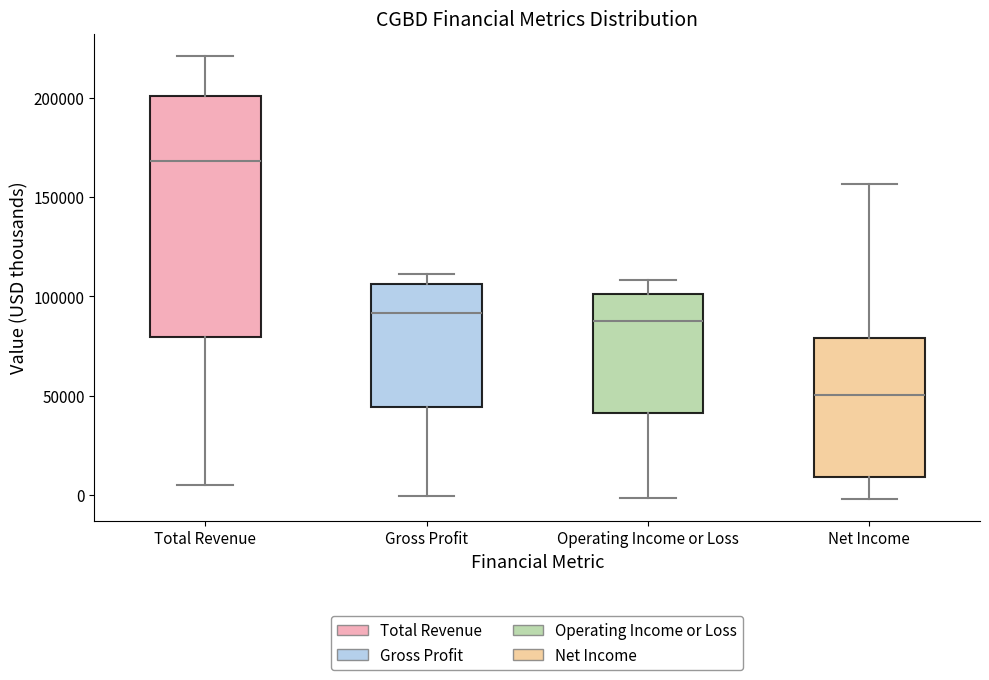

Where does the upper whisker of the box for Gross Profit end on the y-axis? The values are not printed on the chart, so give them approximately, as read against the axis.

110000